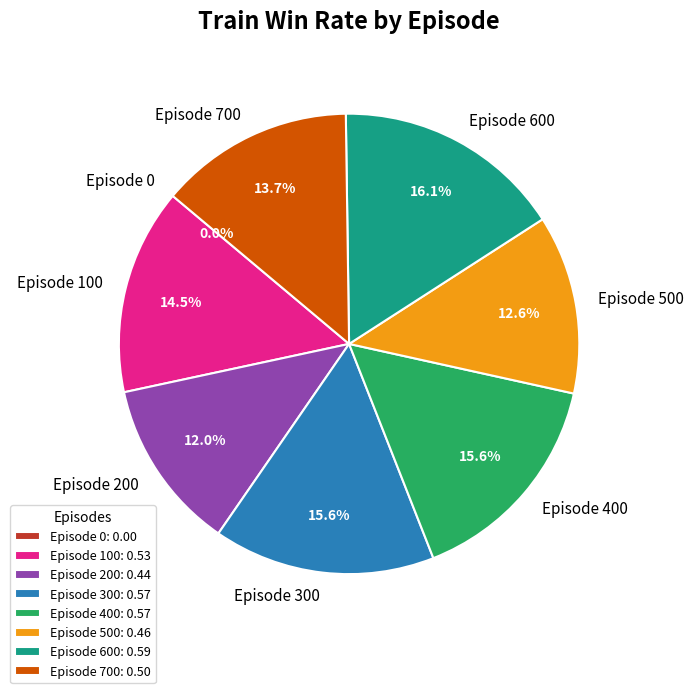

Does Episode 500 represent more than half of the total?

No